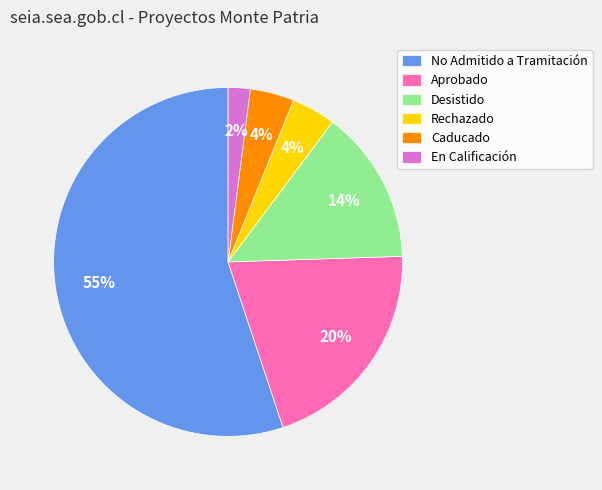

Is the sum of Rechazado and En Calificación greater than half?

No